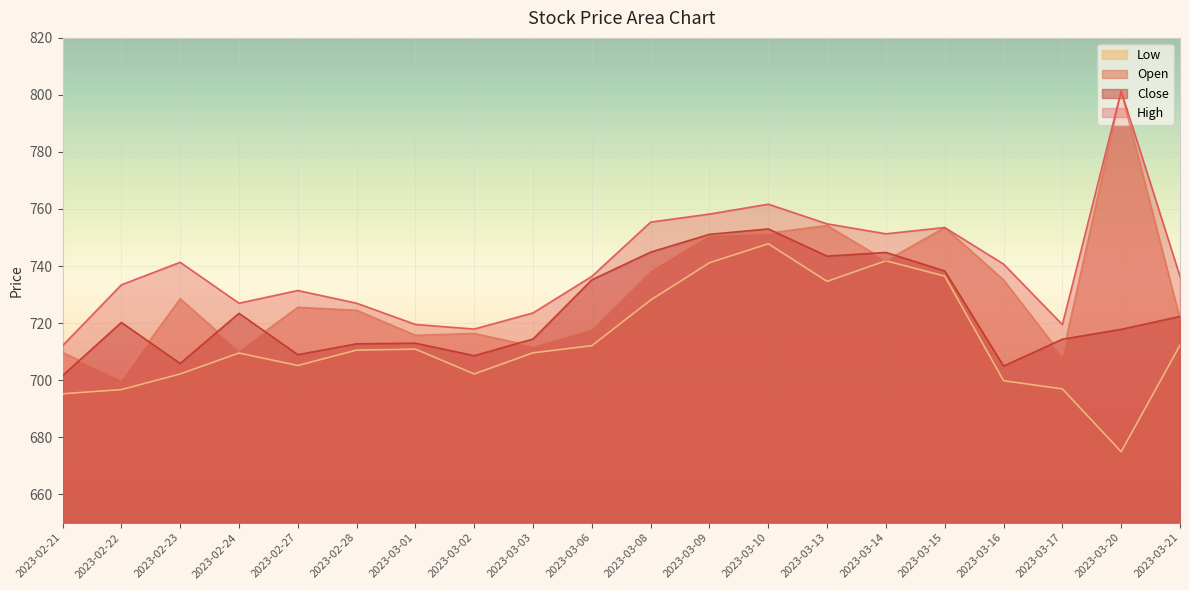

Which series changed the most between 2023-03-01 and 2023-03-08?

High